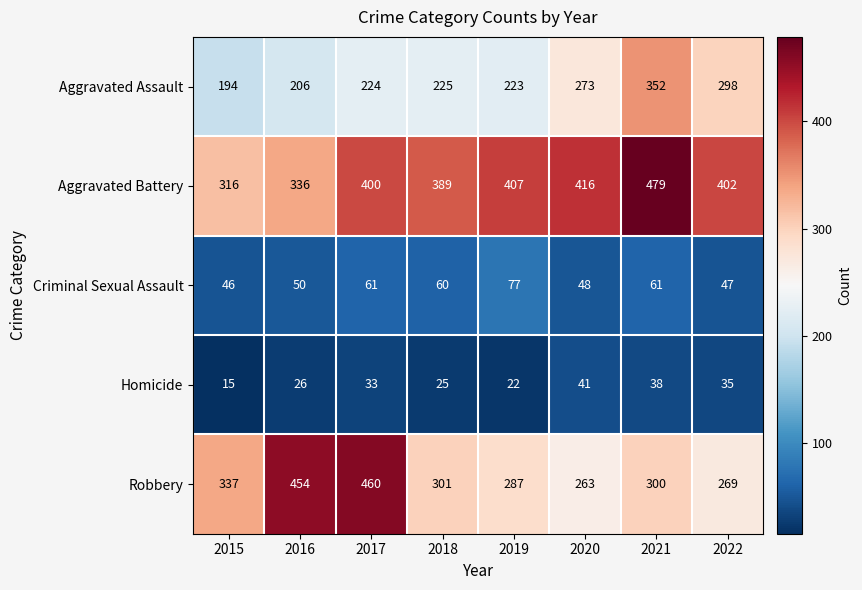

What is the sum of the Homicide values at 2016 and 2022?

61